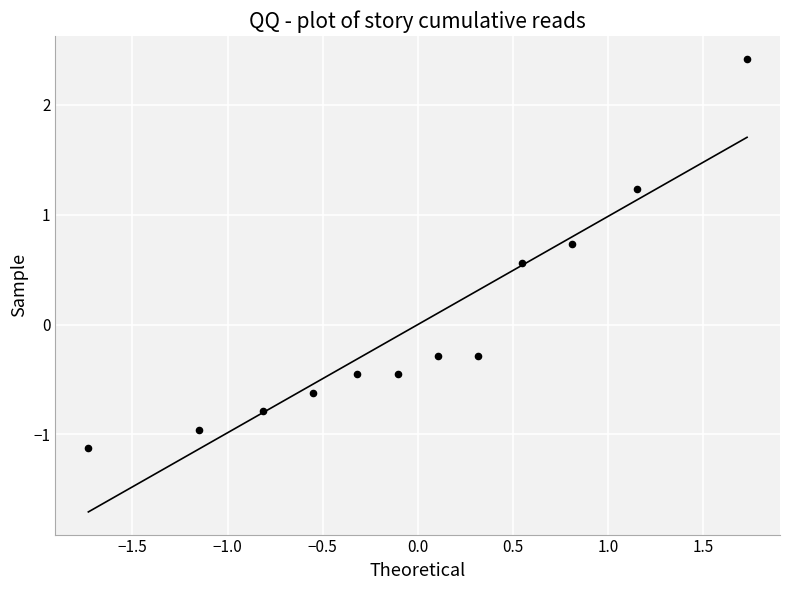

What is the range of Y values (max minus min)?

3.5